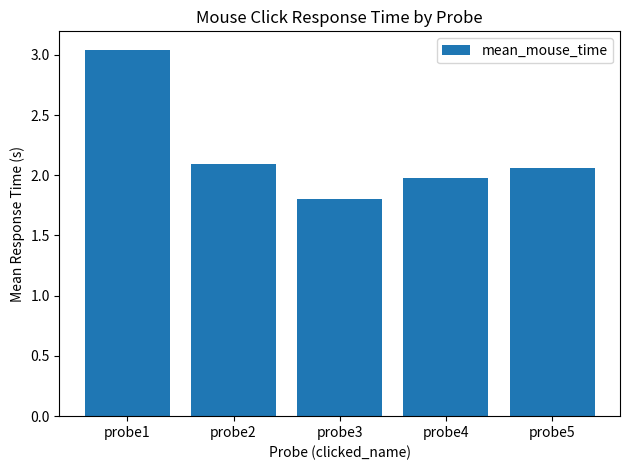

The value at probe4 is 2.0. True or false?

True